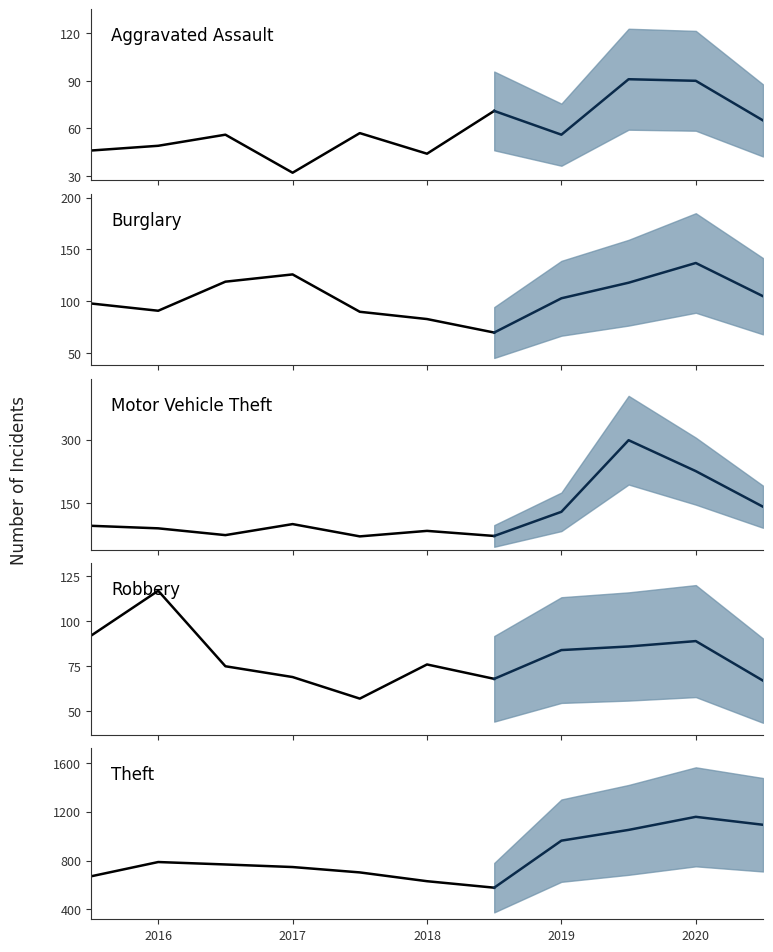

True or false: Total and Theft intersect in this chart.

False